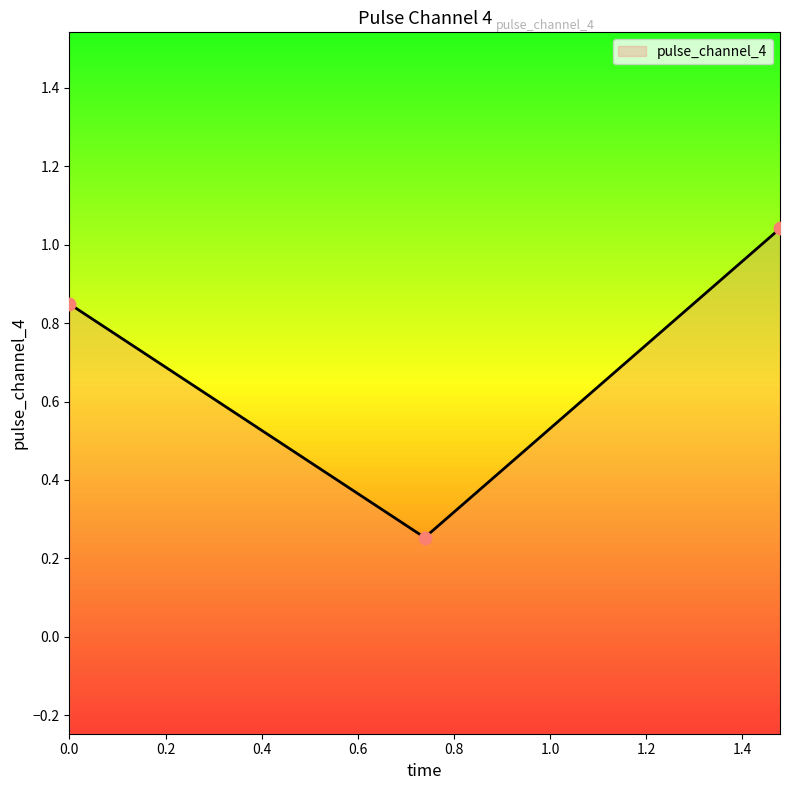

Between 1.4784603118896484 and 0.0, which is larger?

1.4784603118896484